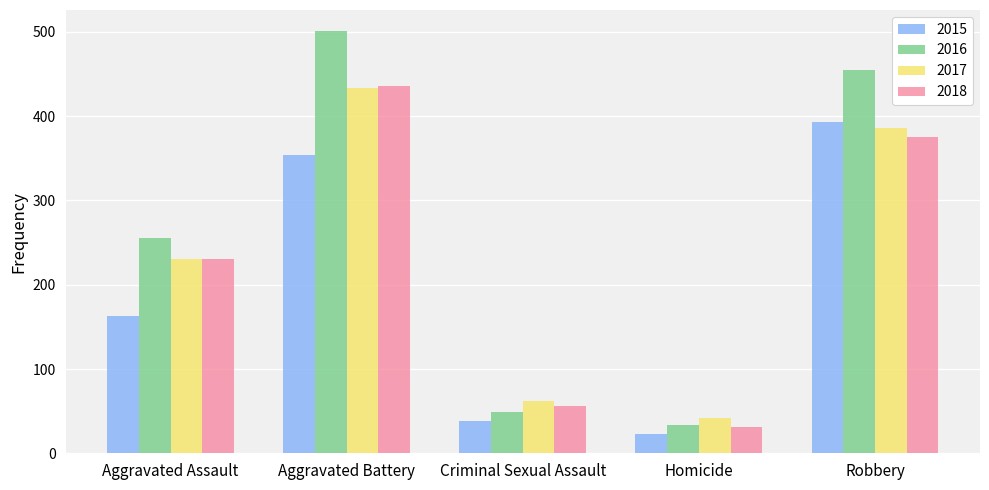

What is the sum of the 2015 values at Aggravated Battery and Robbery?

747